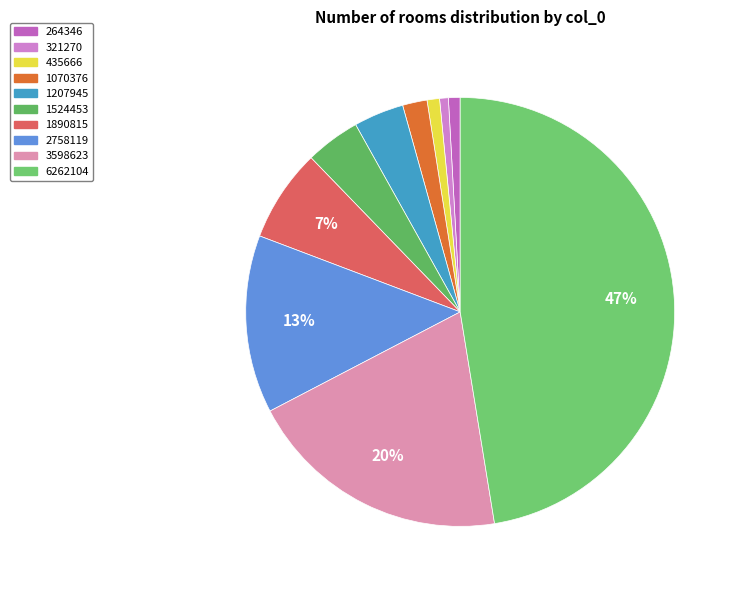

Does 3598623 represent more than half of the total?

No